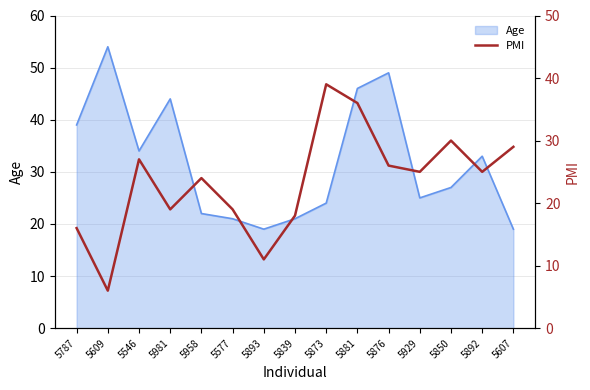

Where does the data first go above 25?

5546